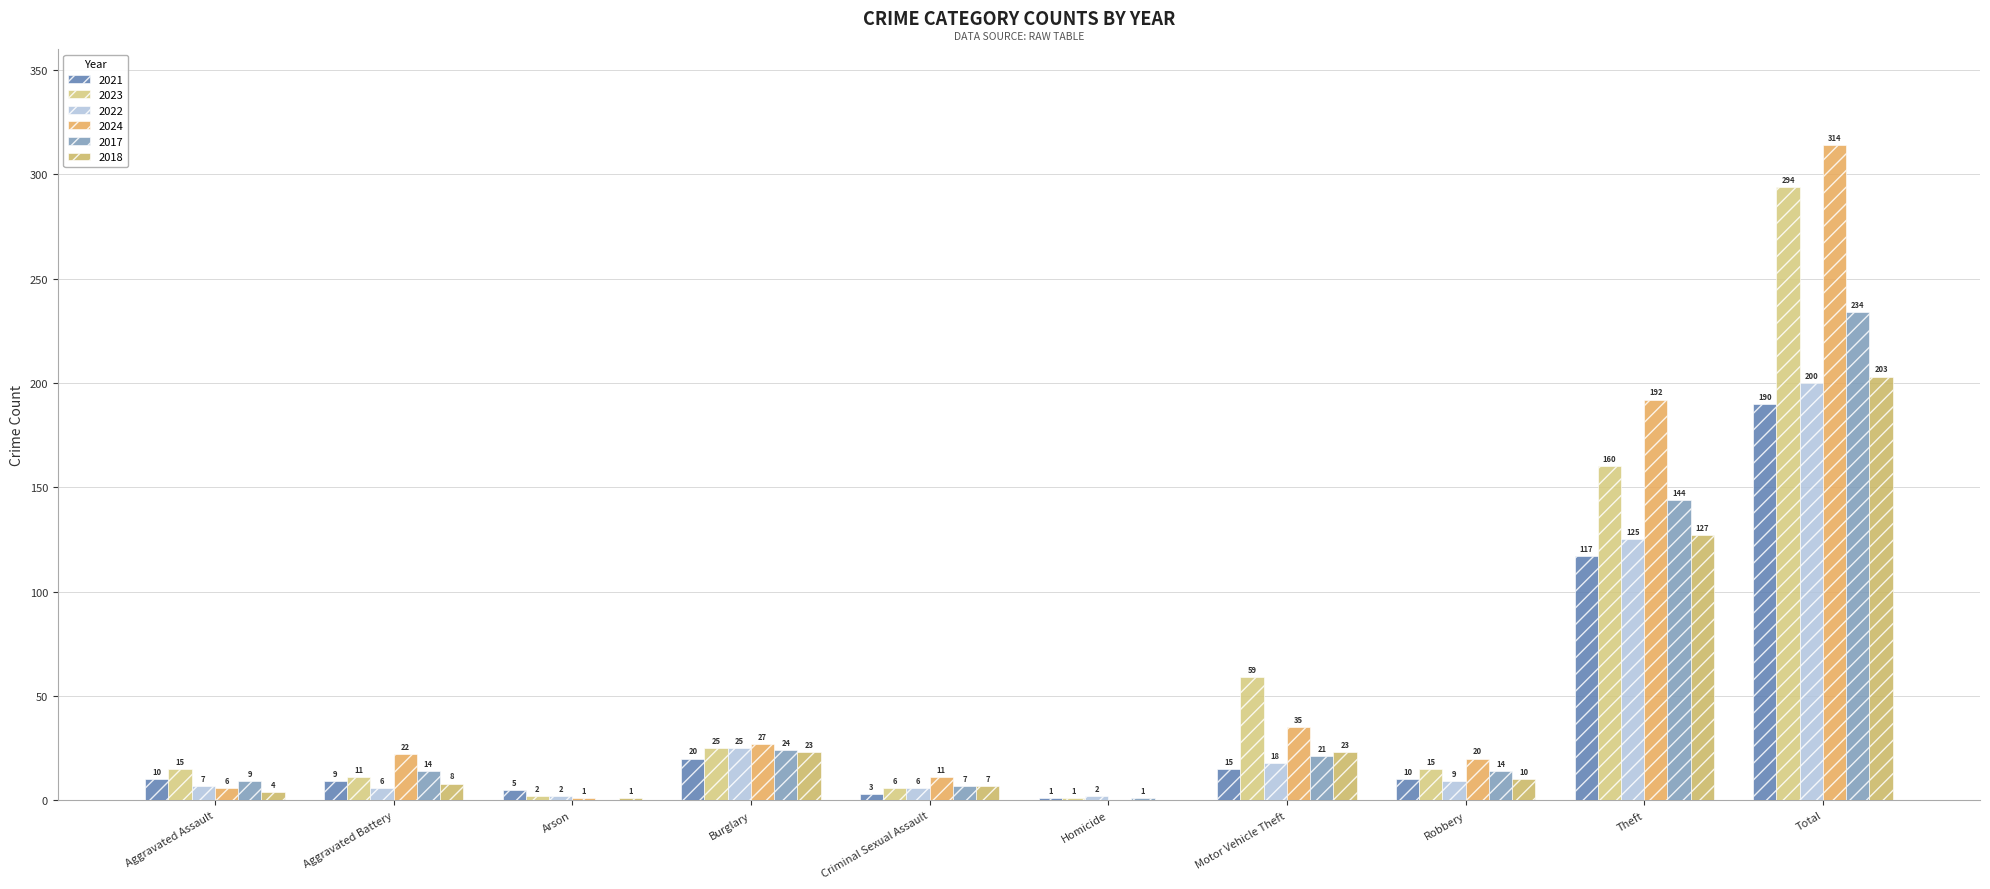

Are the bars grouped side by side (vs. stacked)?

Yes